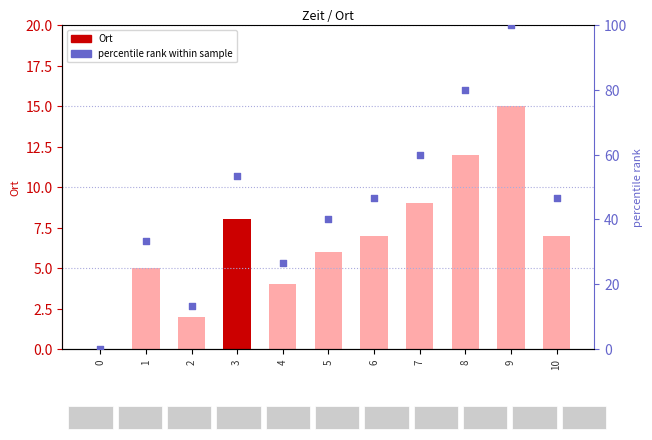

Which series has the largest Y range (max minus min)?

percentile rank within sample